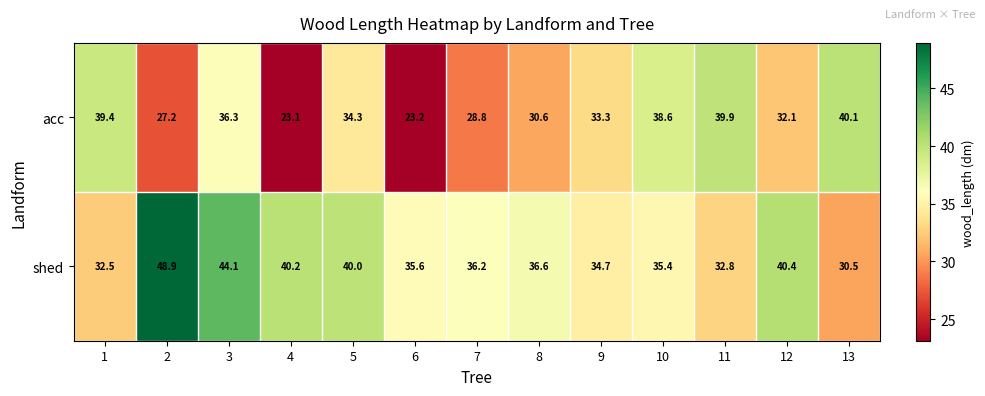

Which series has the largest total across all categories?

shed